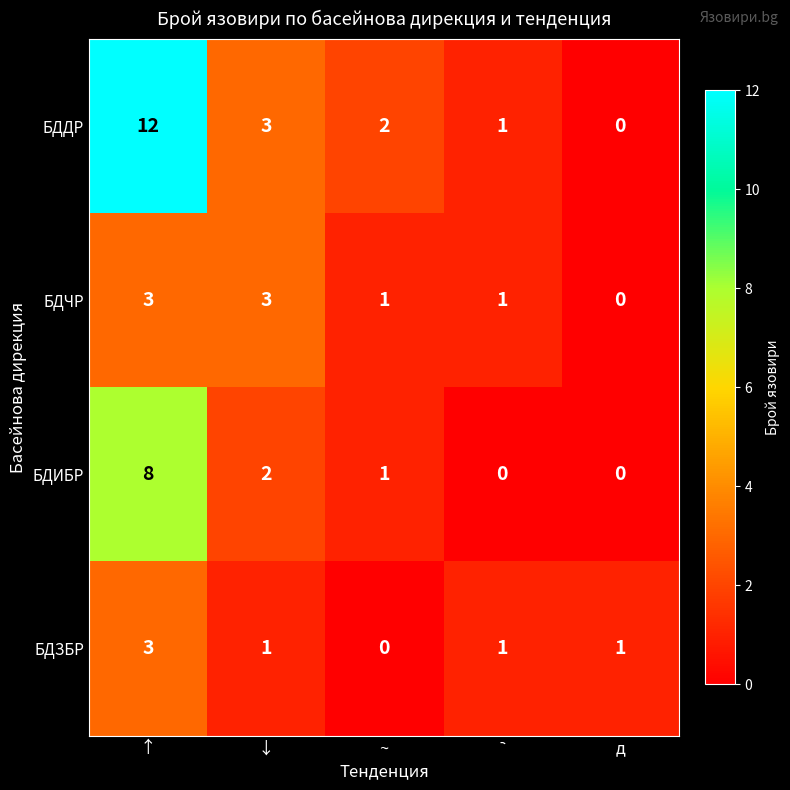

Reading right to left, list all the values displayed in this chart.

БДДР: 0	1	2	3	12
БДЧР: 0	1	1	3	3
БДИБР: 0	0	1	2	8
БДЗБР: 1	1	0	1	3